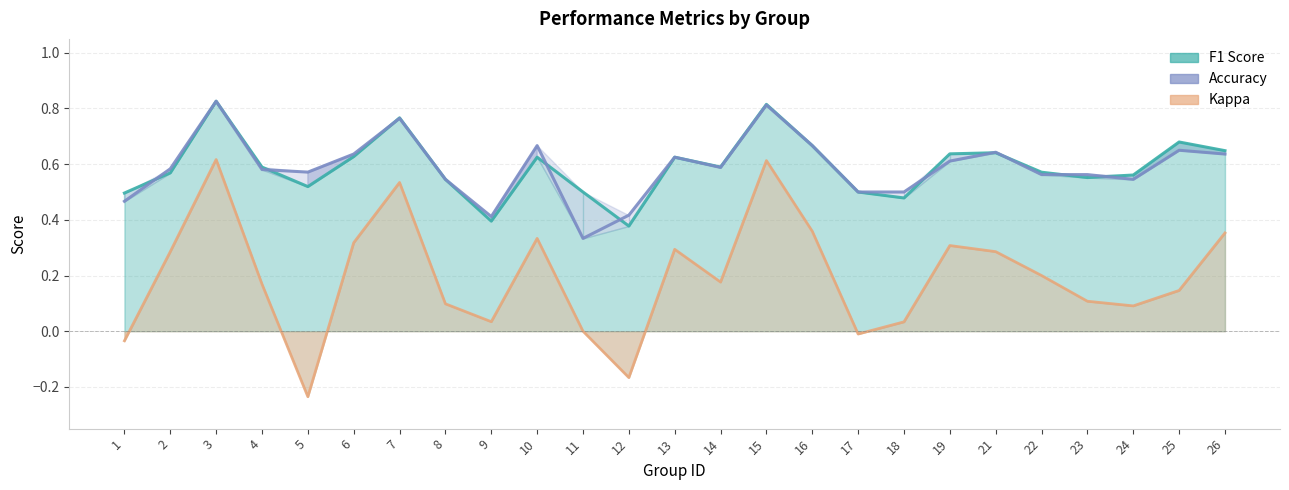

What is the difference between the maximum and minimum values in the accuracy series?

0.5